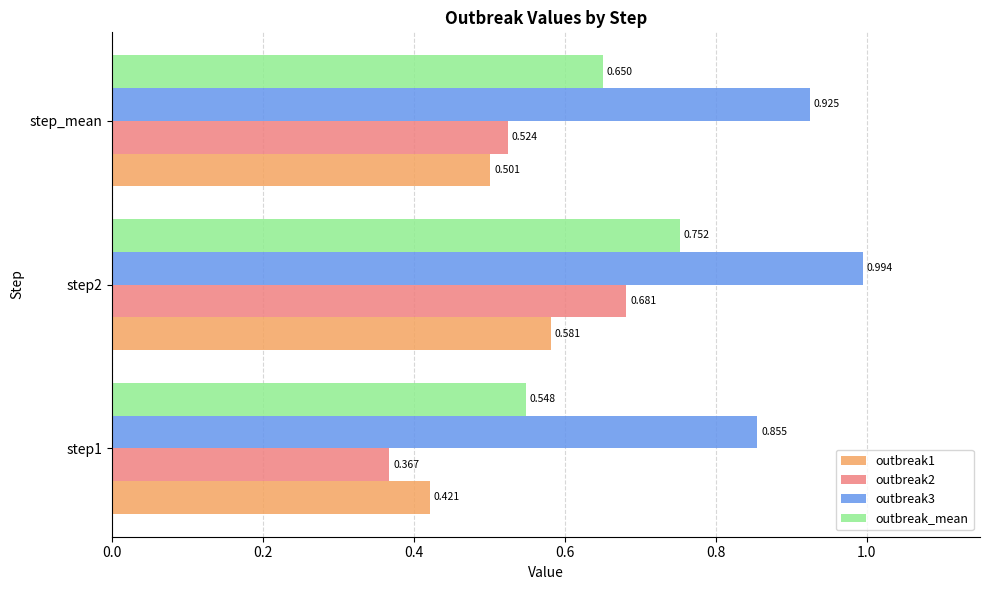

Is the value of outbreak3 at step2 greater than the value of outbreak_mean at step2?

Yes